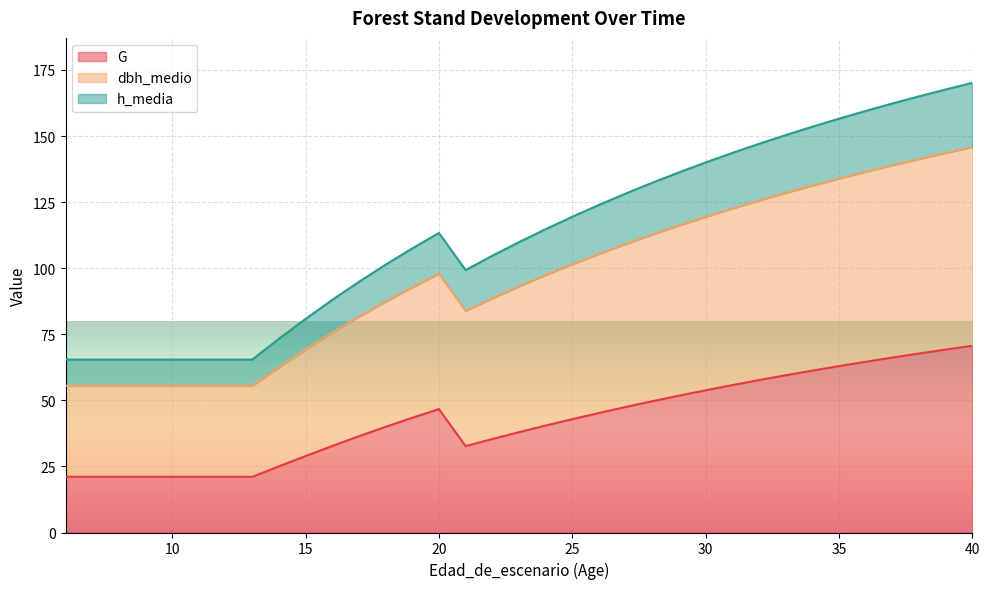

What is the lowest value of the G series?

21.1